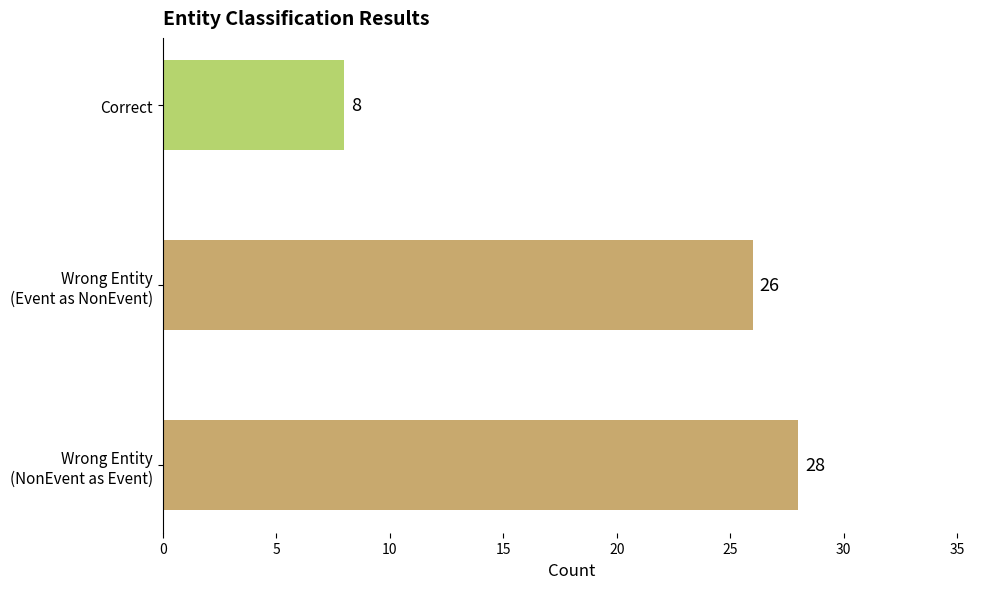

How many values are between 8 and 28?

3